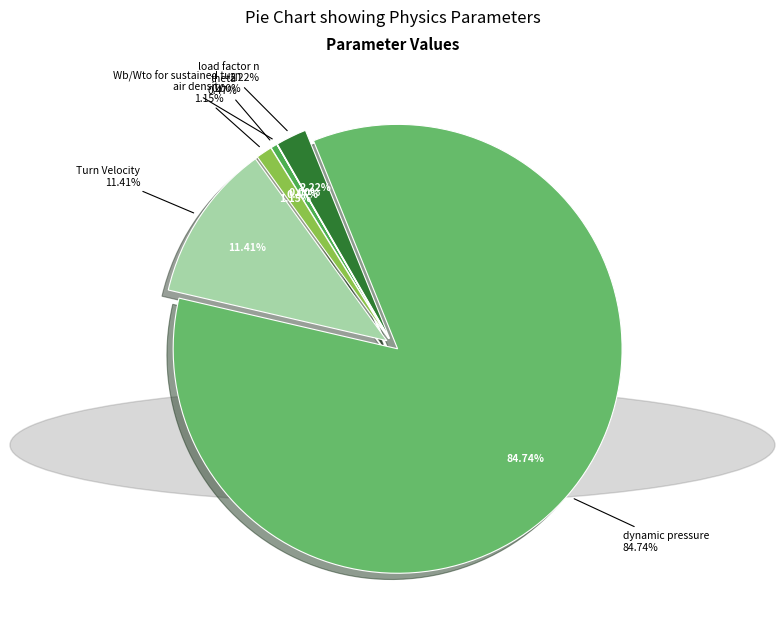

Which slice represents more than half of the pie?

dynamic pressure